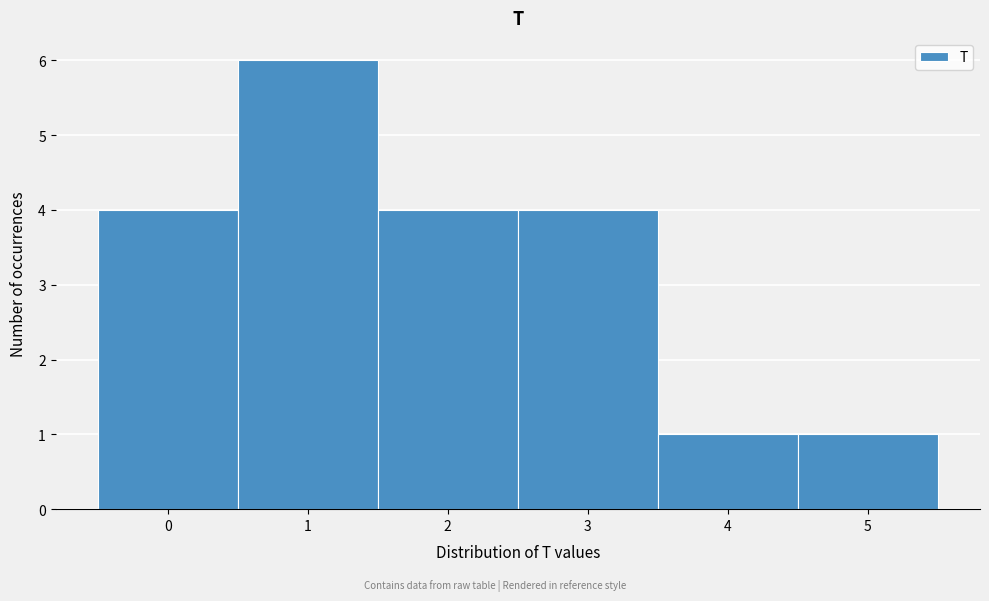

Over which range of the x-axis is the bar tallest?

0.5 to 1.5